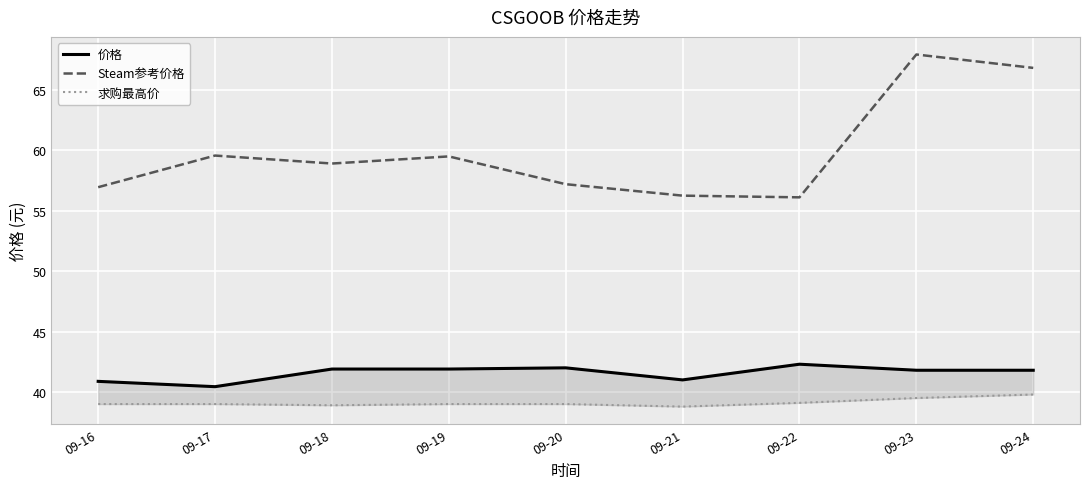

Which series has the largest range (max minus min)?

Steam参考价格